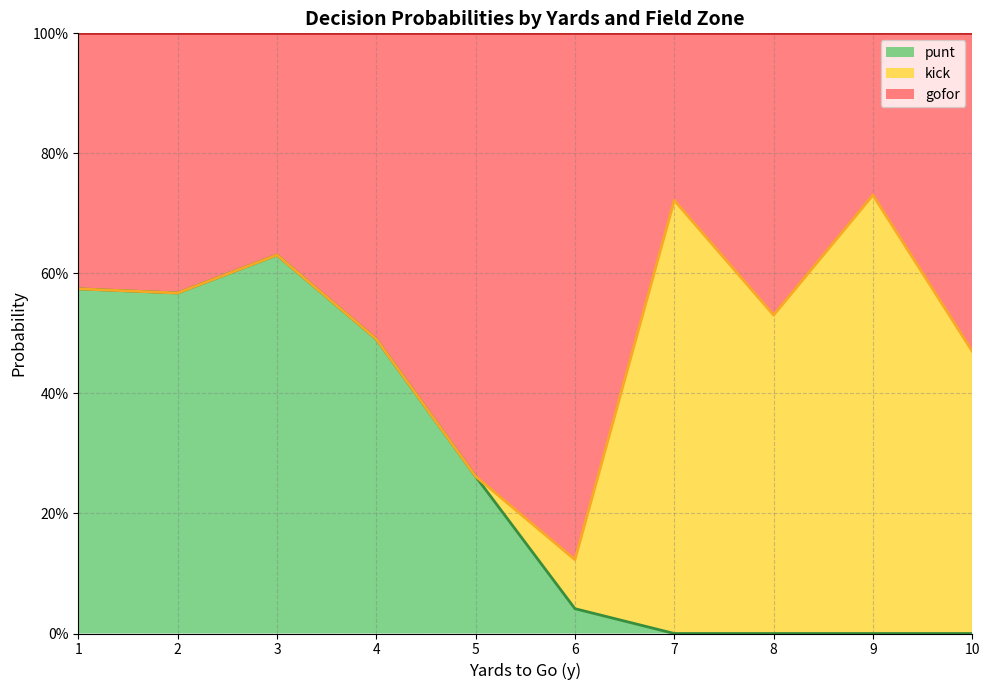

How many intersections are there between punt and kick?

1